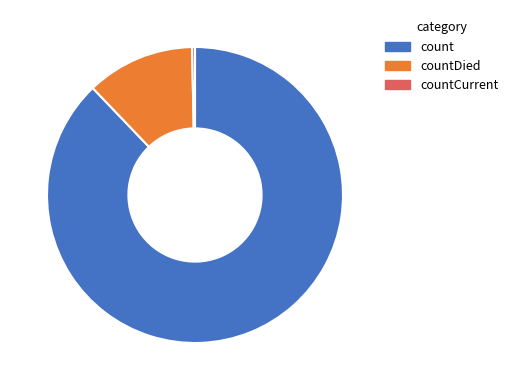

Does countDied account for over 50% of the chart?

No